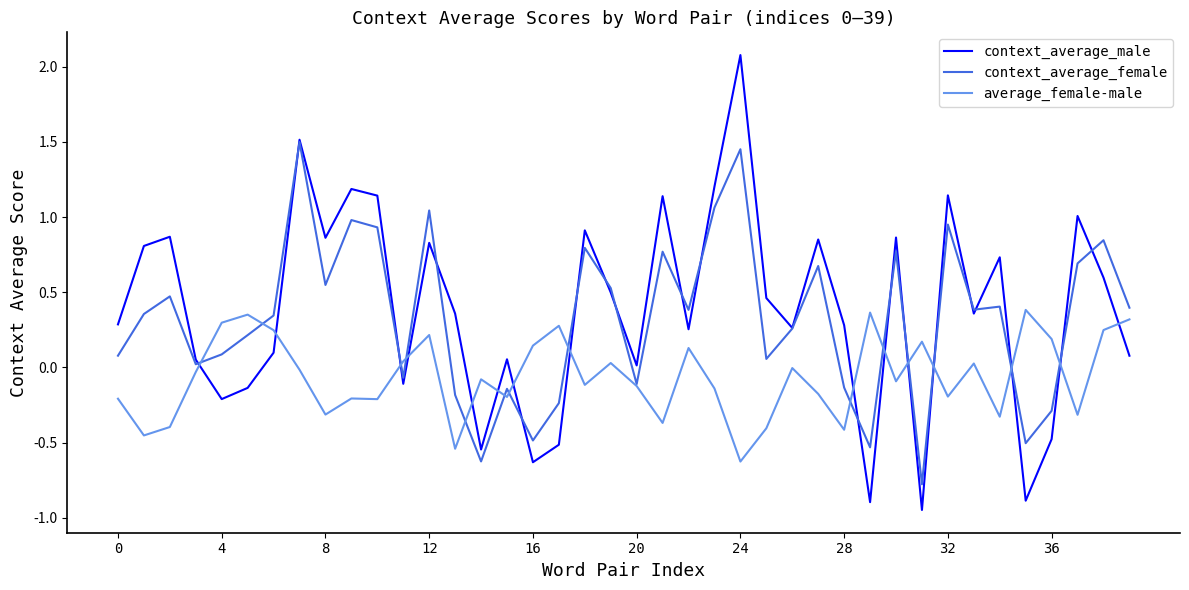

After their last crossing, which series has the higher values: average_female-male or context_average_male?

average_female-male